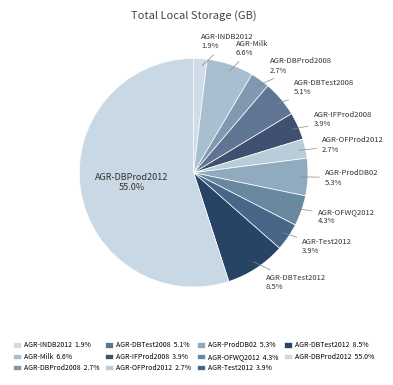

Combined, do AGR-Test2012 and AGR-DBTest2012 account for over 50%?

No